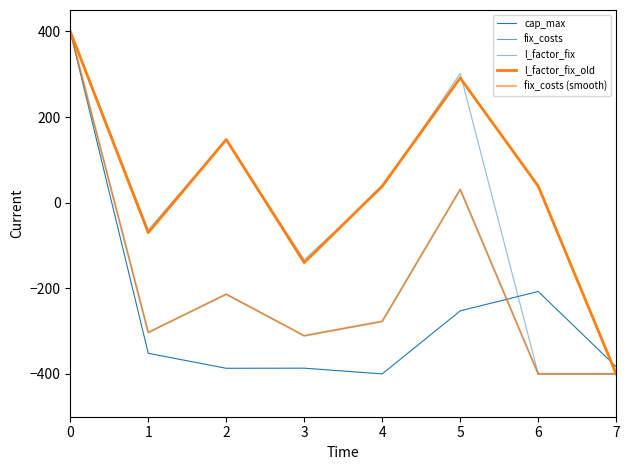

True or false: fix_costs (smooth) and l_factor_fix_old intersect in this chart.

False